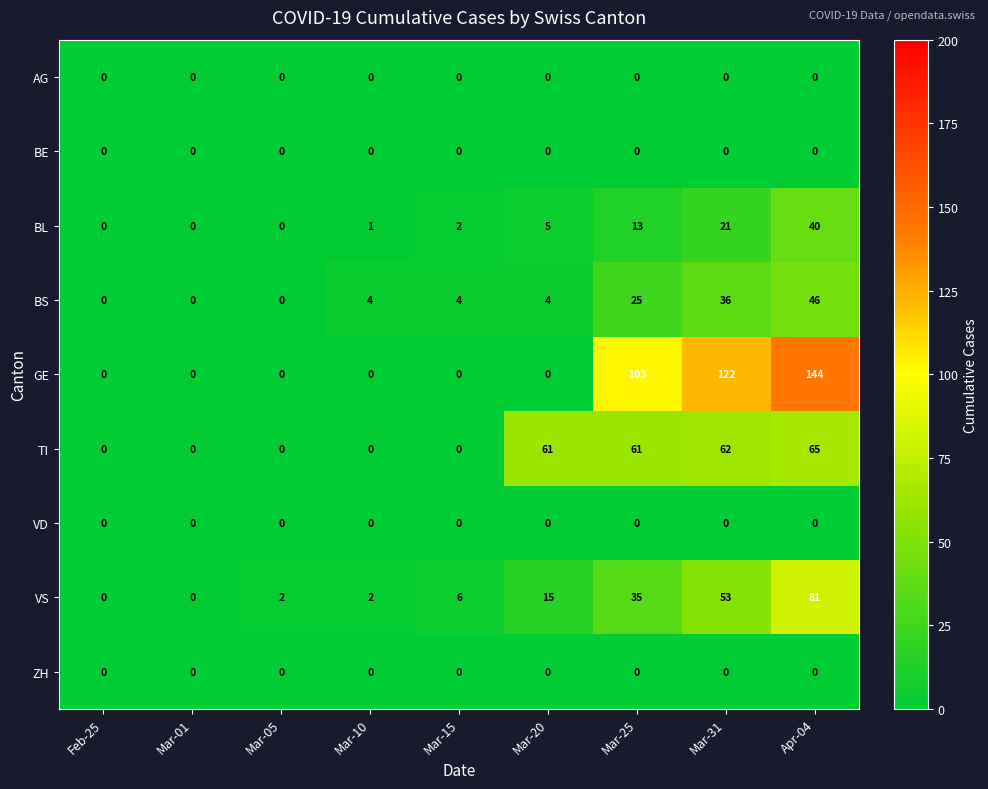

True or false: GE has a value of 58 at Mar-01.

False